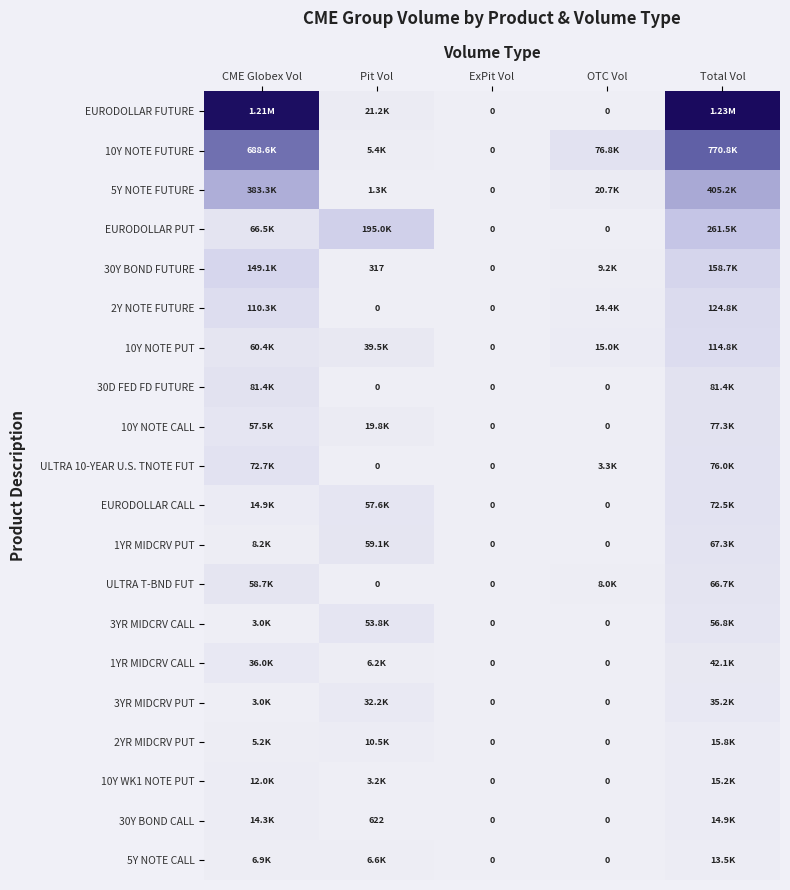

The 5Y NOTE FUTURE series shows 0.1 at ExPit Vol. True or false?

False